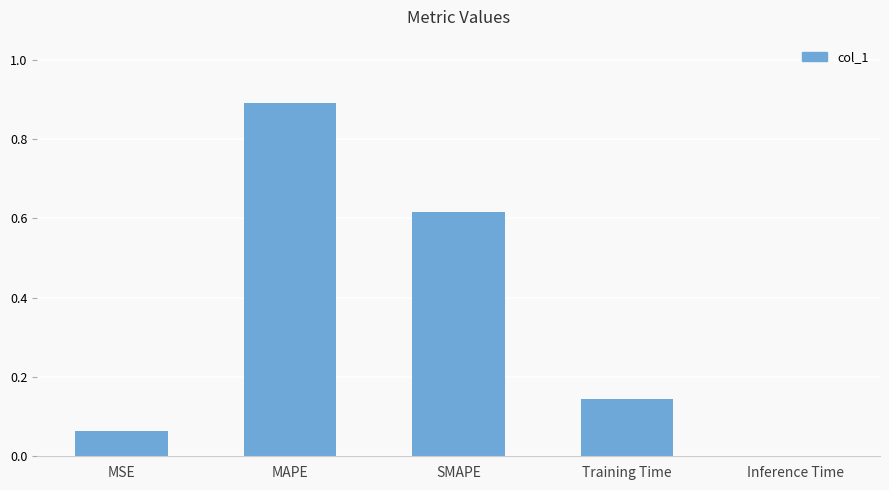

The value at MAPE is 0.9. True or false?

True